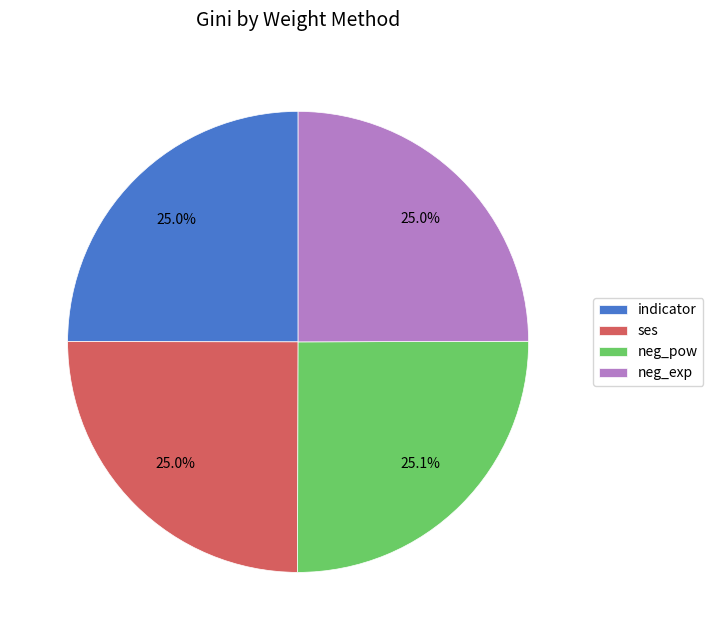

To the nearest percent, what is the average slice percentage?

25%